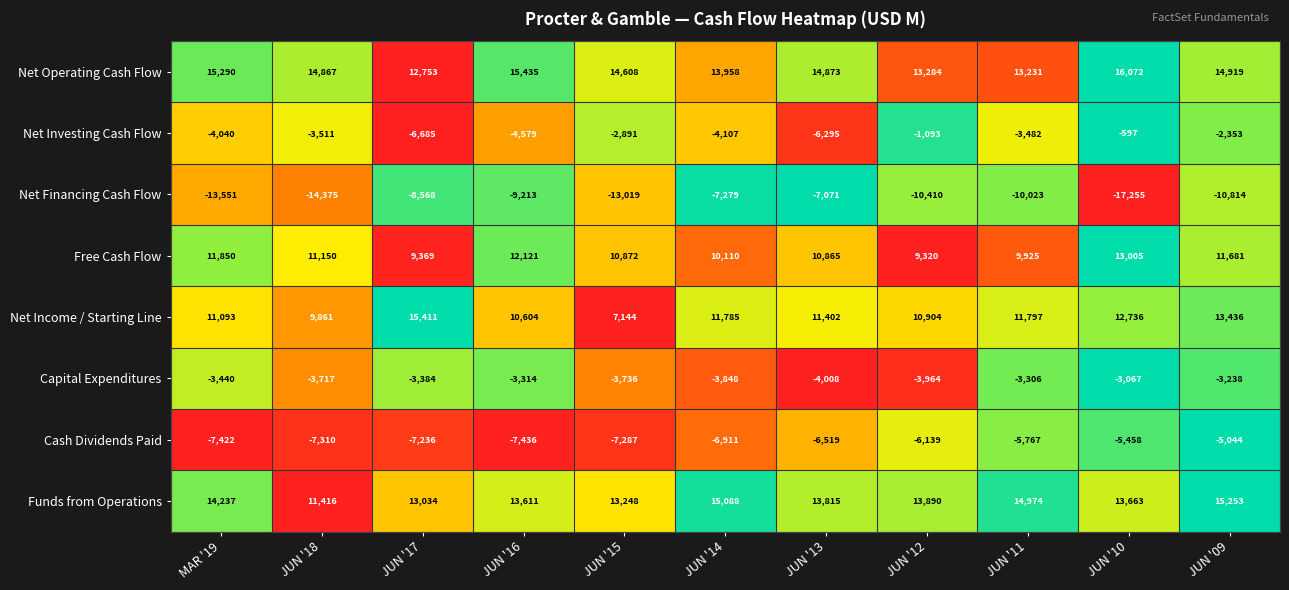

Between JUN '14 and JUN '12, which series saw the biggest shift?

Net Financing Cash Flow